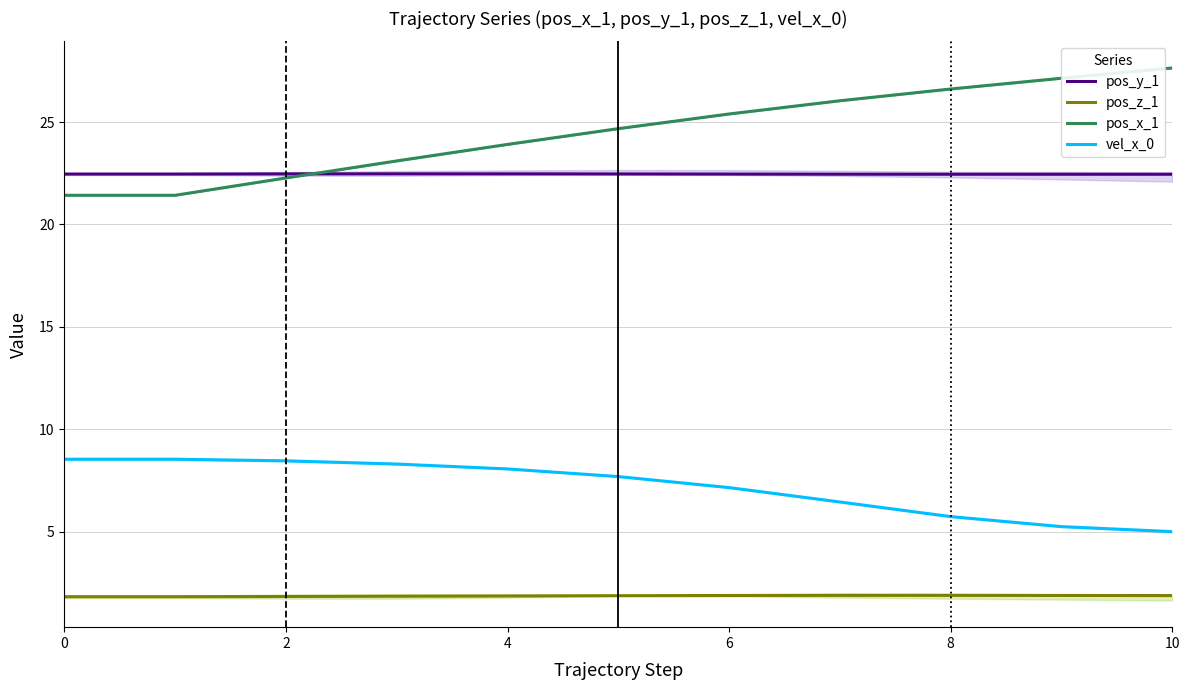

What is the minimum value shown in the chart?

1.8